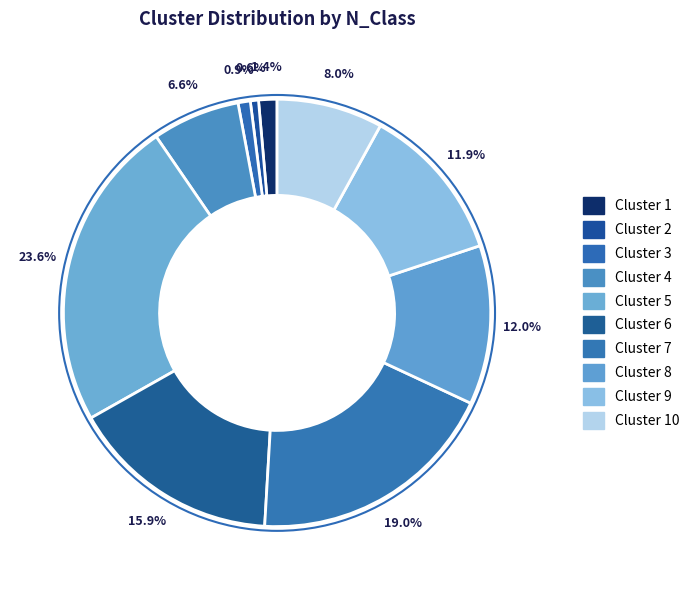

How many slices are in this pie chart?

10